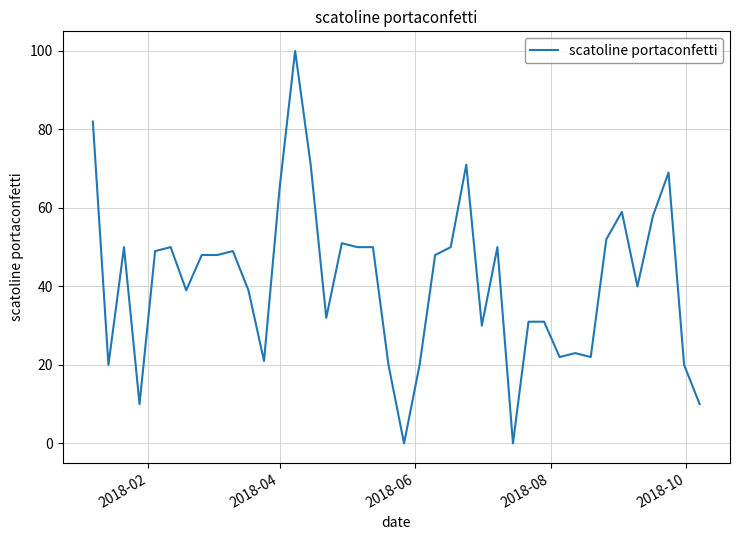

What is the greatest value displayed?

100